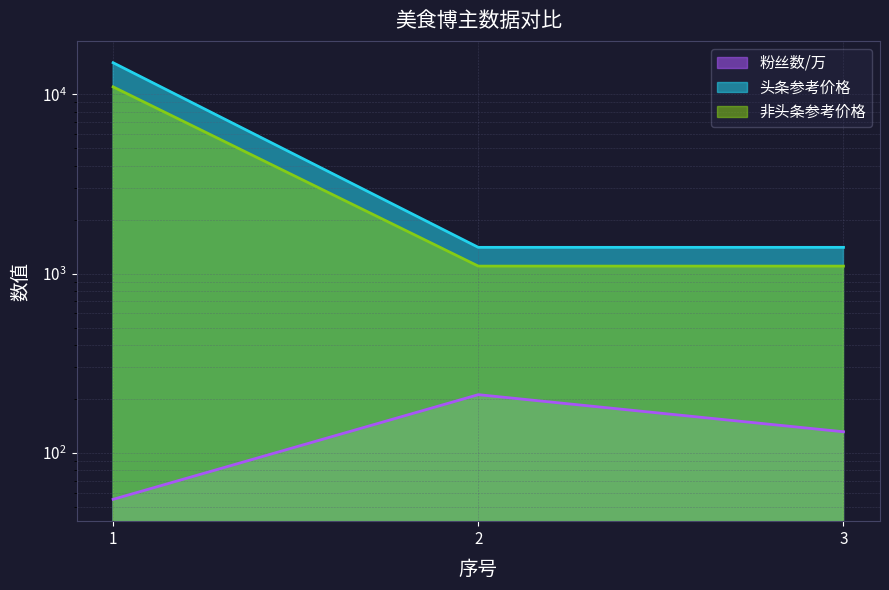

What is the approximate value of 头条参考价格 at 2, to the nearest 50?

1400